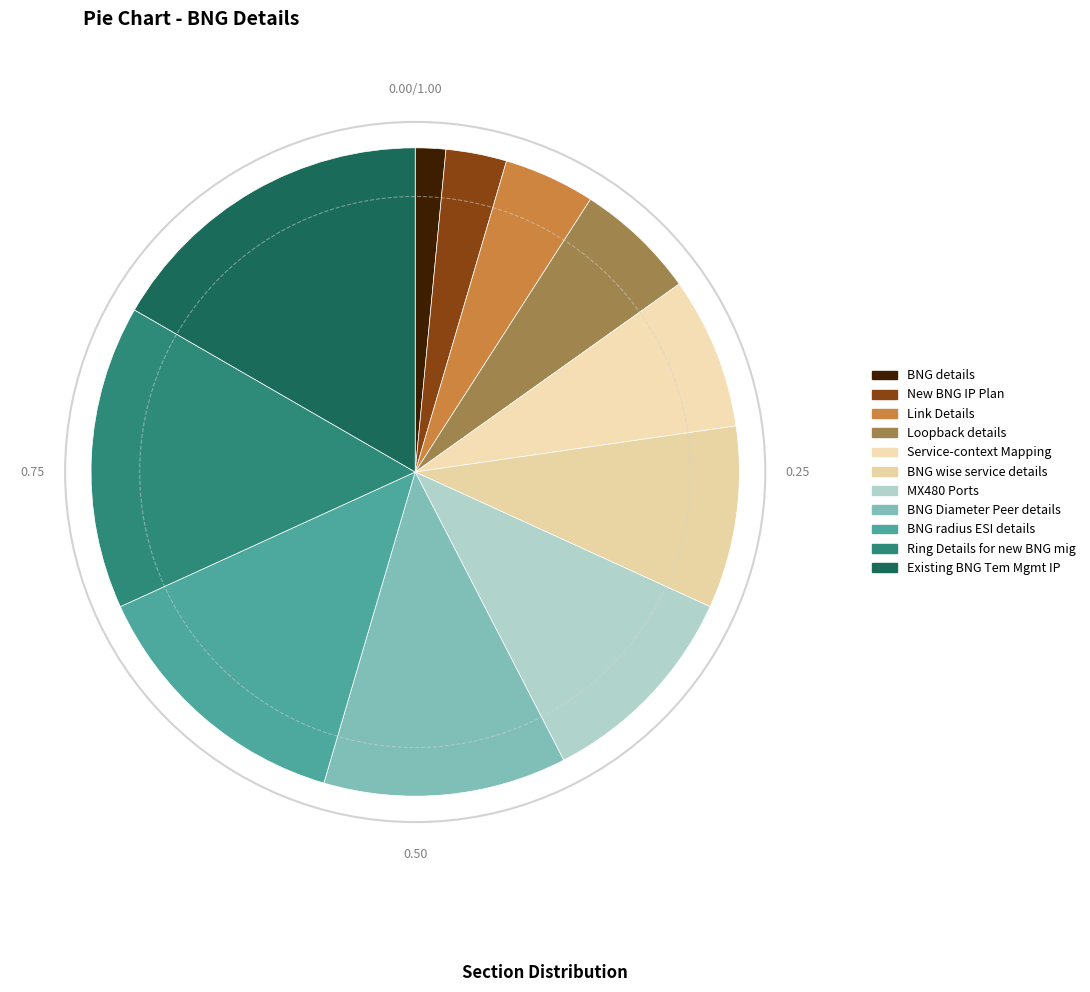

Combined, what portion of the pie is BNG details and Service-context Mapping?

9.1%